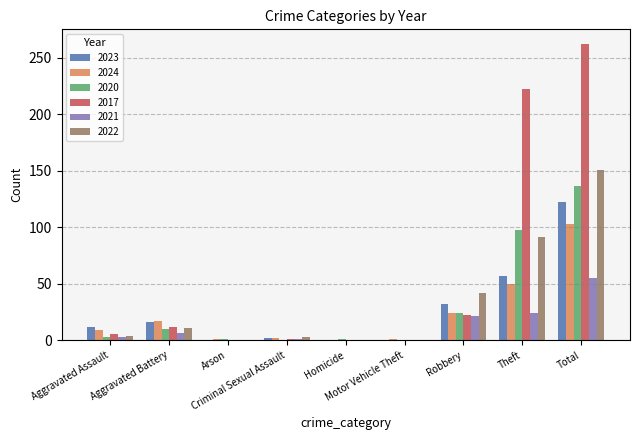

Which series has the largest total across all categories?

2017